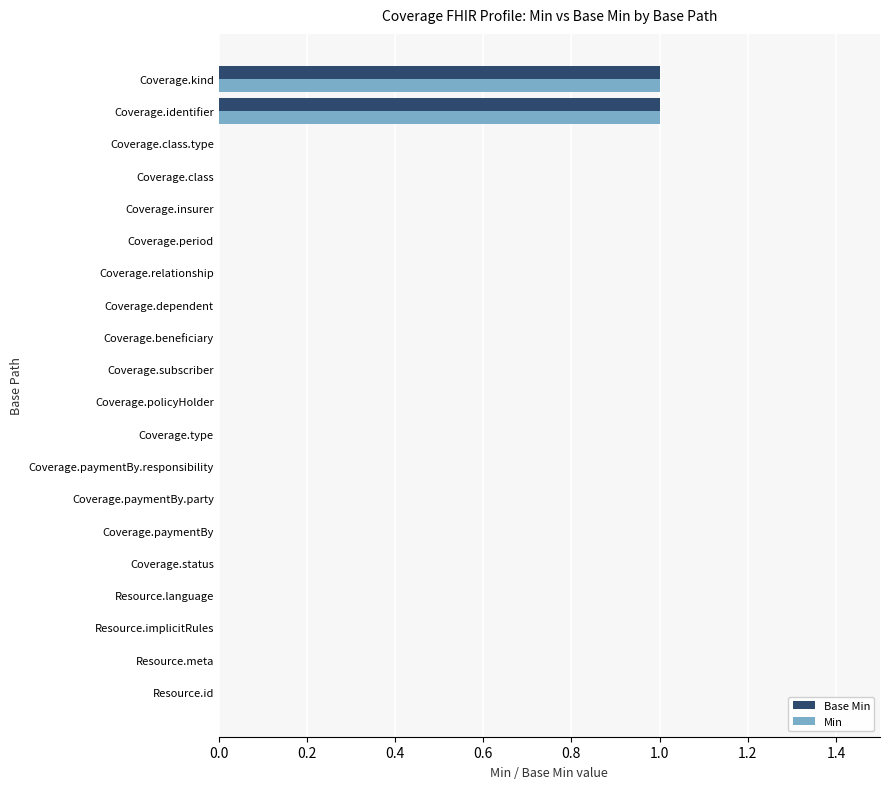

The value of Min at Coverage.status is -1. True or false?

False